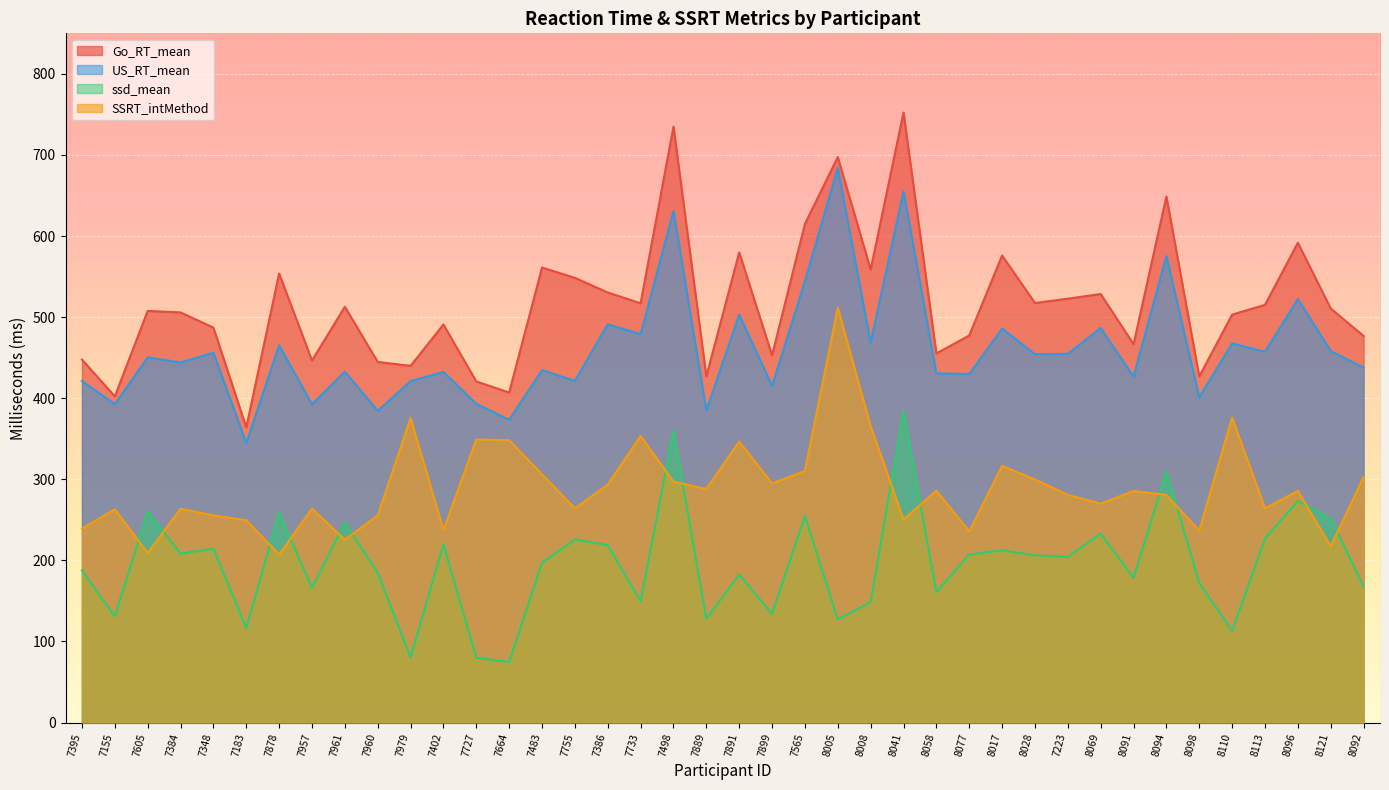

What is the sum of the US_RT_mean values at 7891 and 7223?

957.8